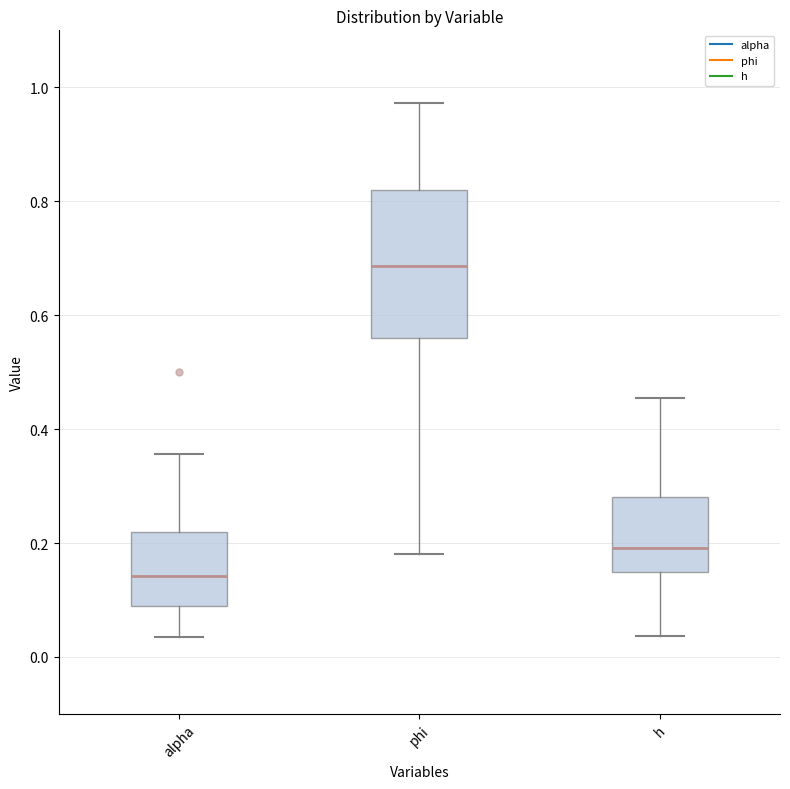

Which box's median line is the lowest?

alpha